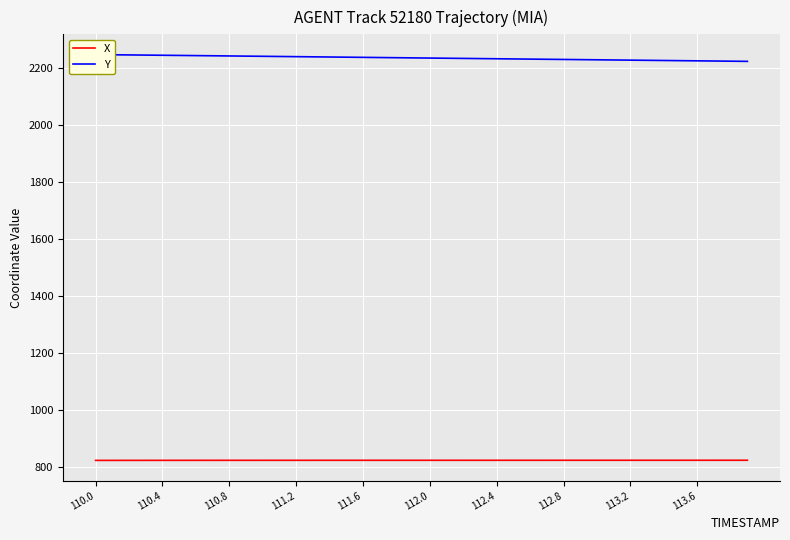

The value of X at 110.0 is 456.5. True or false?

False